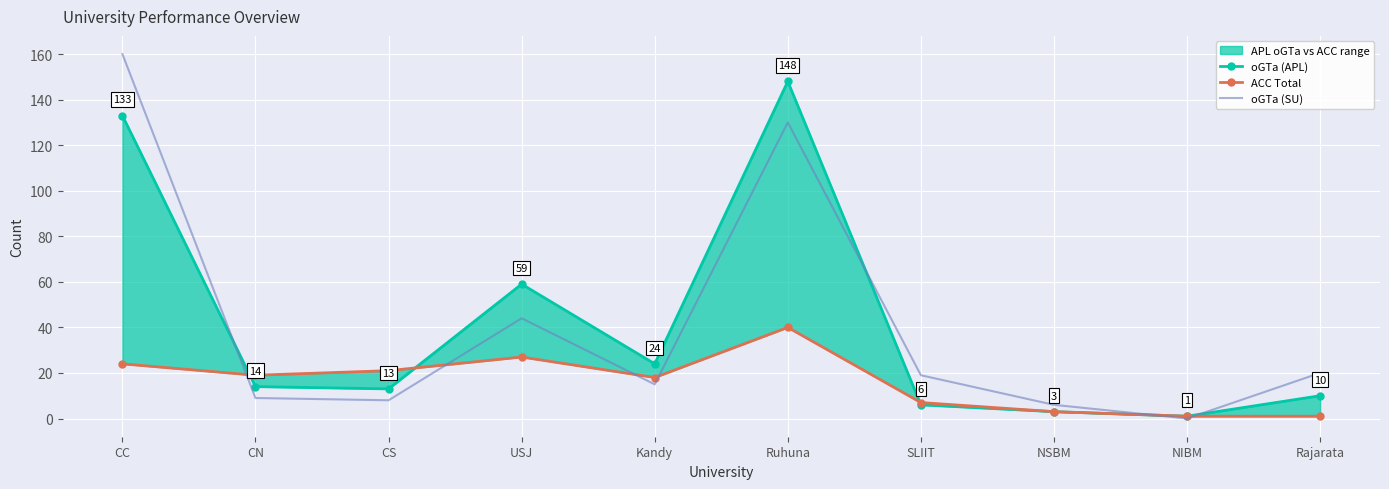

Which category has the highest value in the oGTa (SU) series?

CC